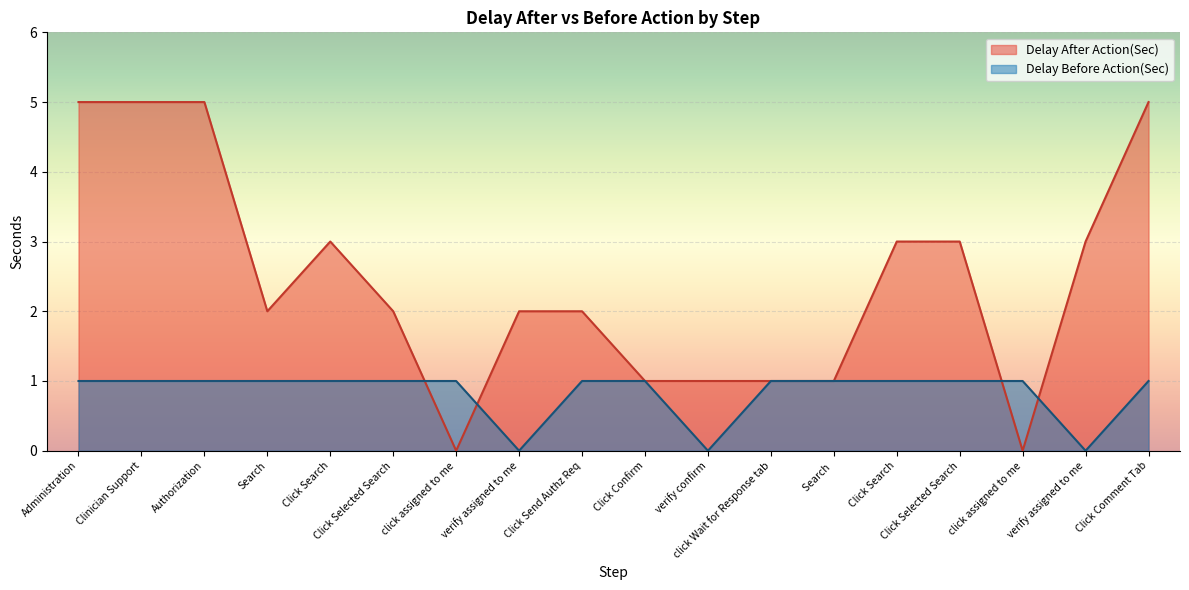

How many series are shown in this chart?

2